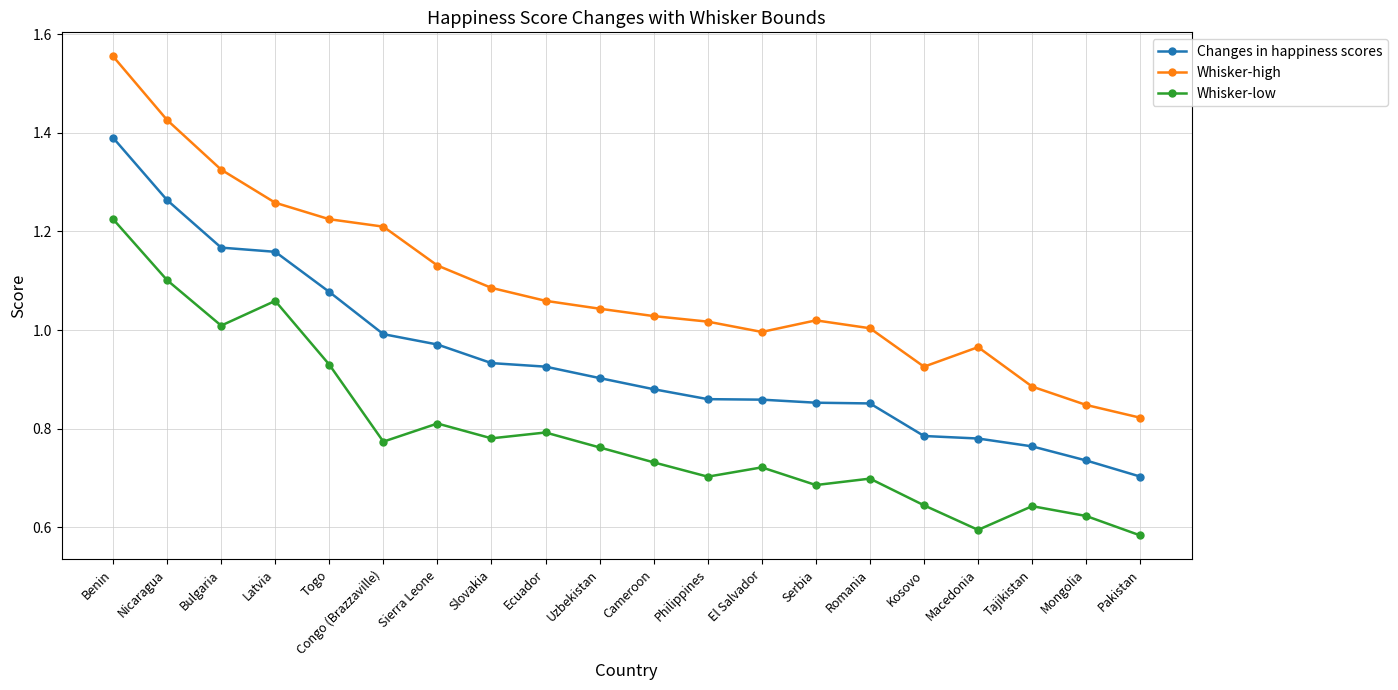

True or false: Whisker-high has more than 0 points higher than both neighbors.

True